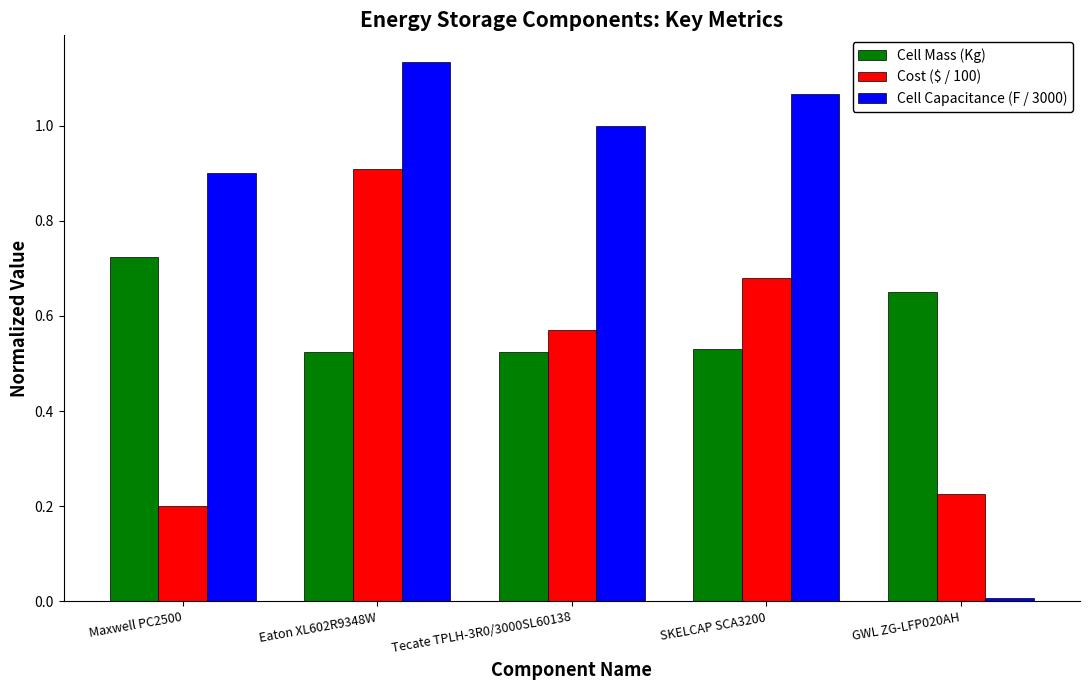

List the series in order of their overall mean, highest first.

Cell Capacitance (F / 3000), Cell Mass (Kg), Cost ($ / 100)